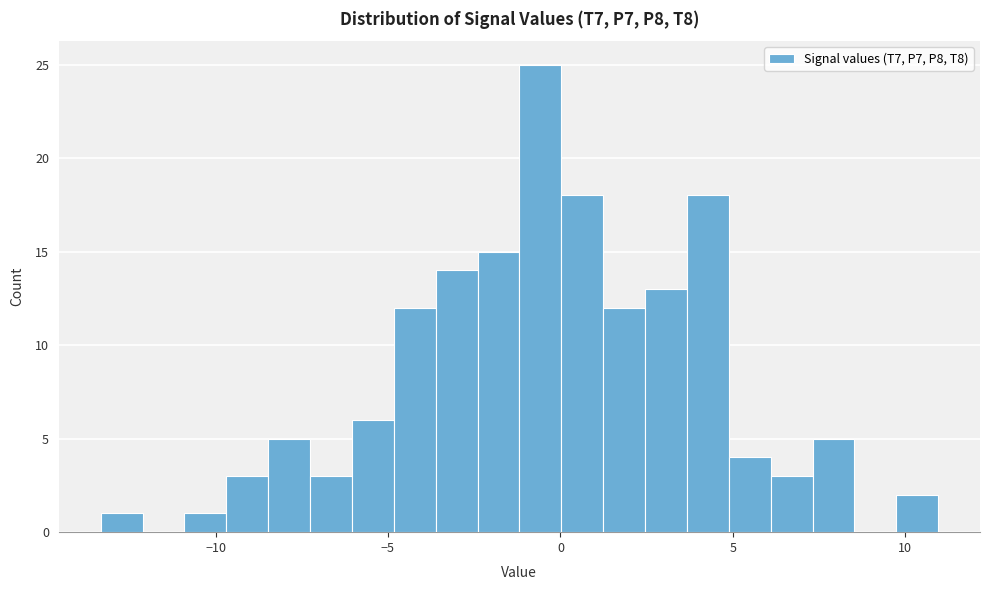

Around what value on the x-axis is the tallest bar? Give the approximate position of its centre, as read against the axis.

-0.5